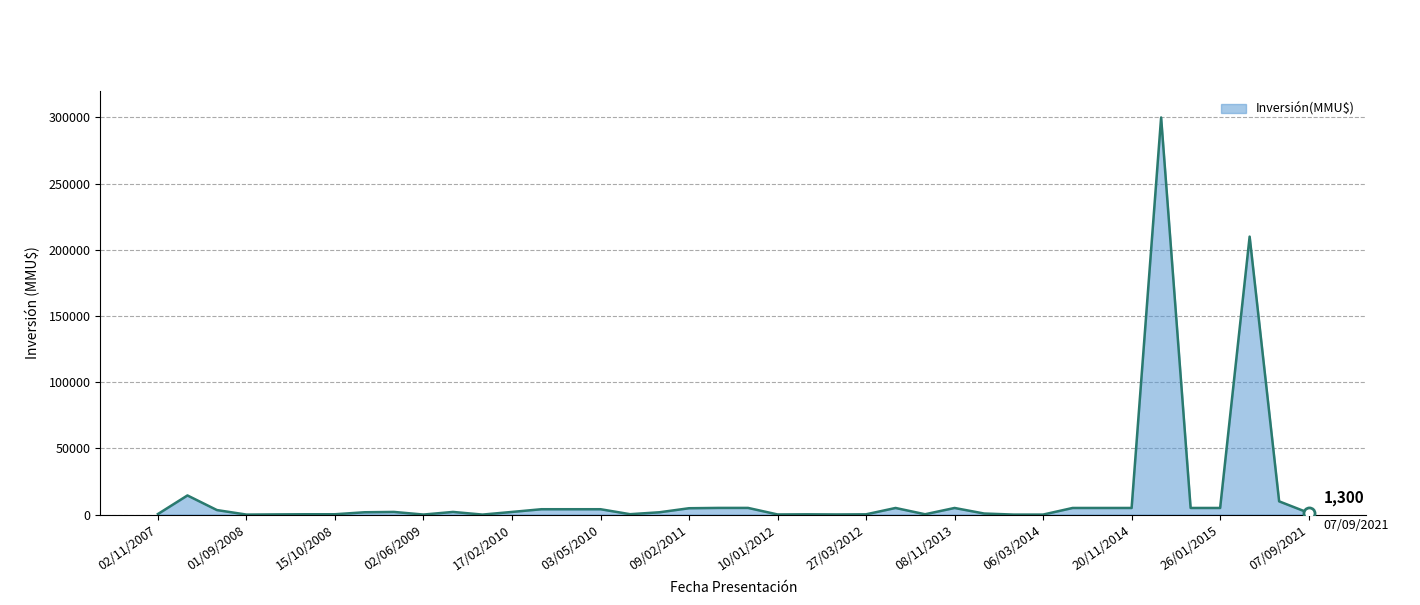

What is the difference between the maximum and minimum values?

300000